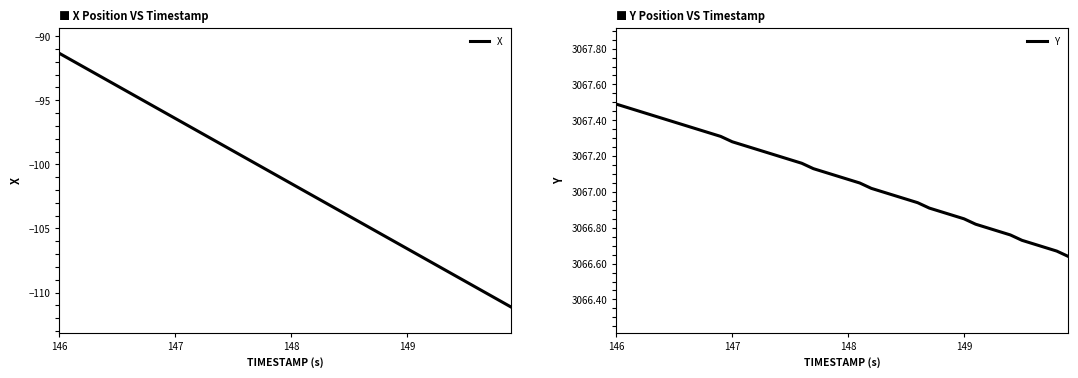

True or false: Y and X cross at least once.

False